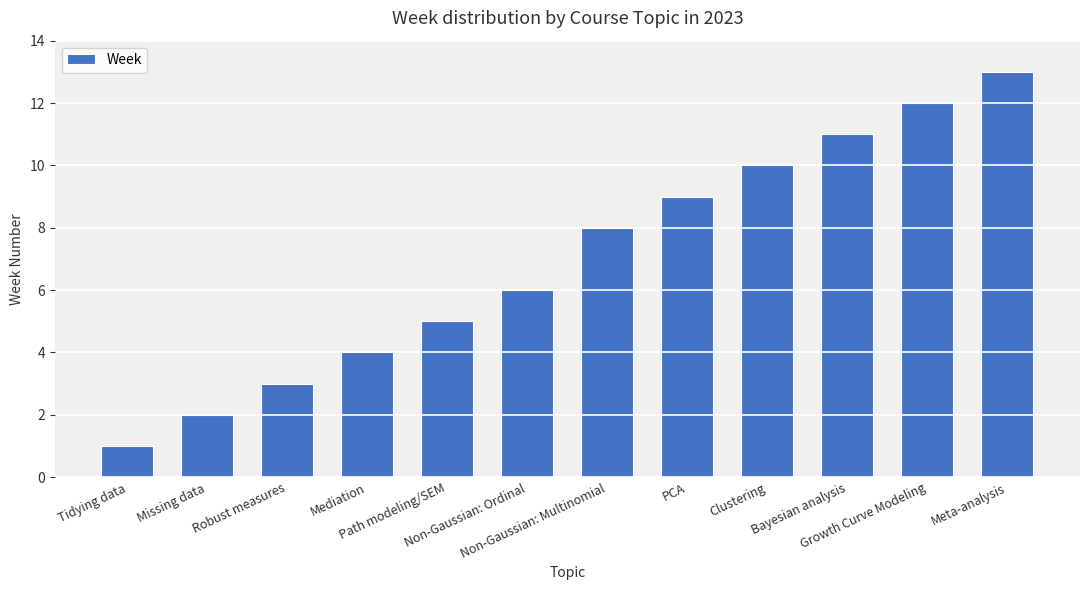

What is the difference between the maximum and minimum values?

12